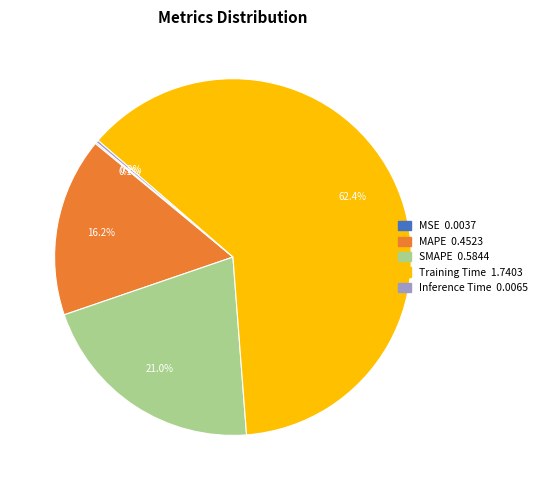

Between Training Time and MAPE, which is larger?

Training Time